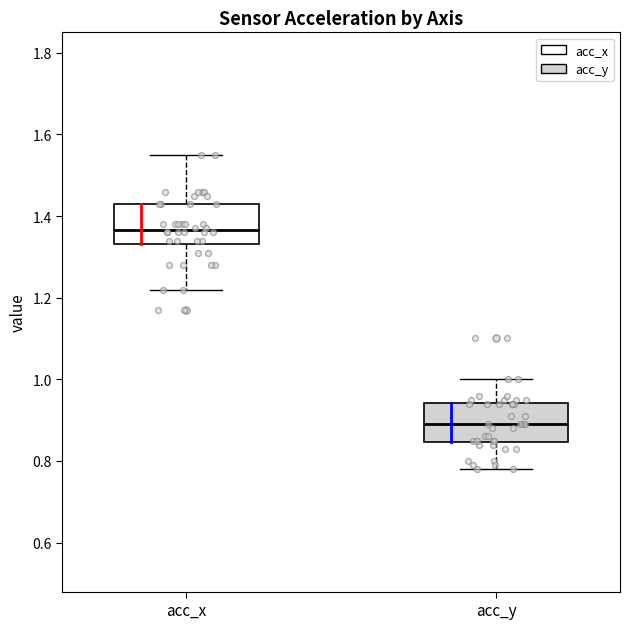

Which box has the highest median line?

acc_x